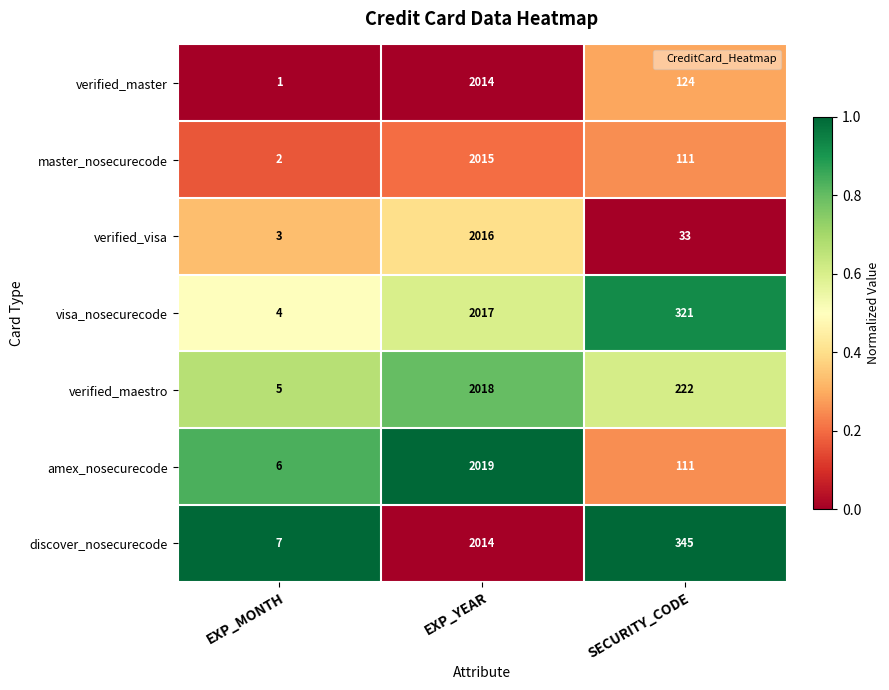

What is the difference between the maximum and minimum values in the verified_visa series?

2013